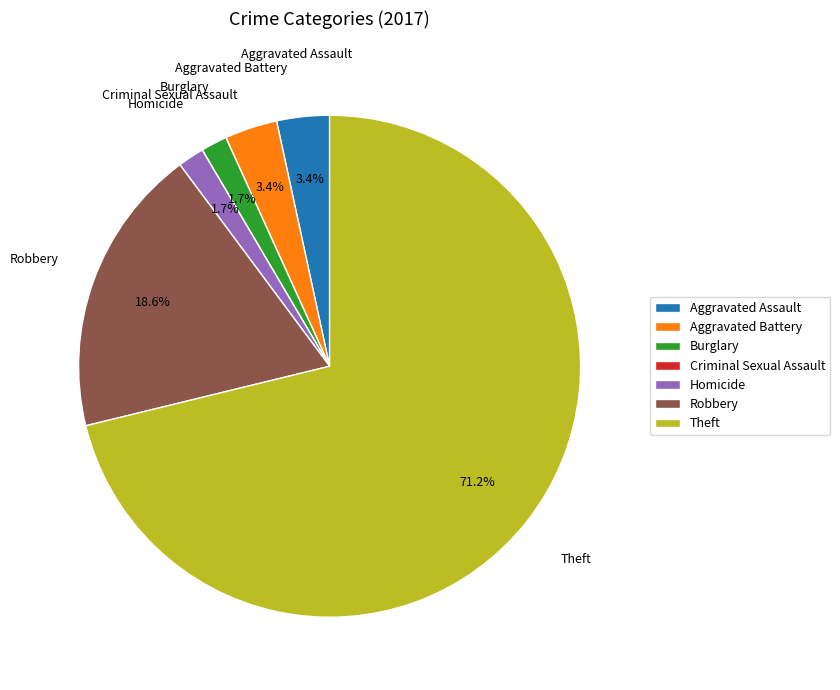

Which slice represents more than half of the pie?

Theft